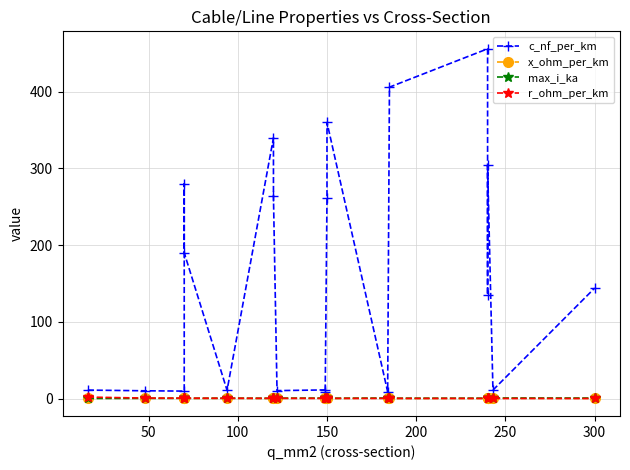

How many interior local valleys does the x_ohm_per_km series have?

6